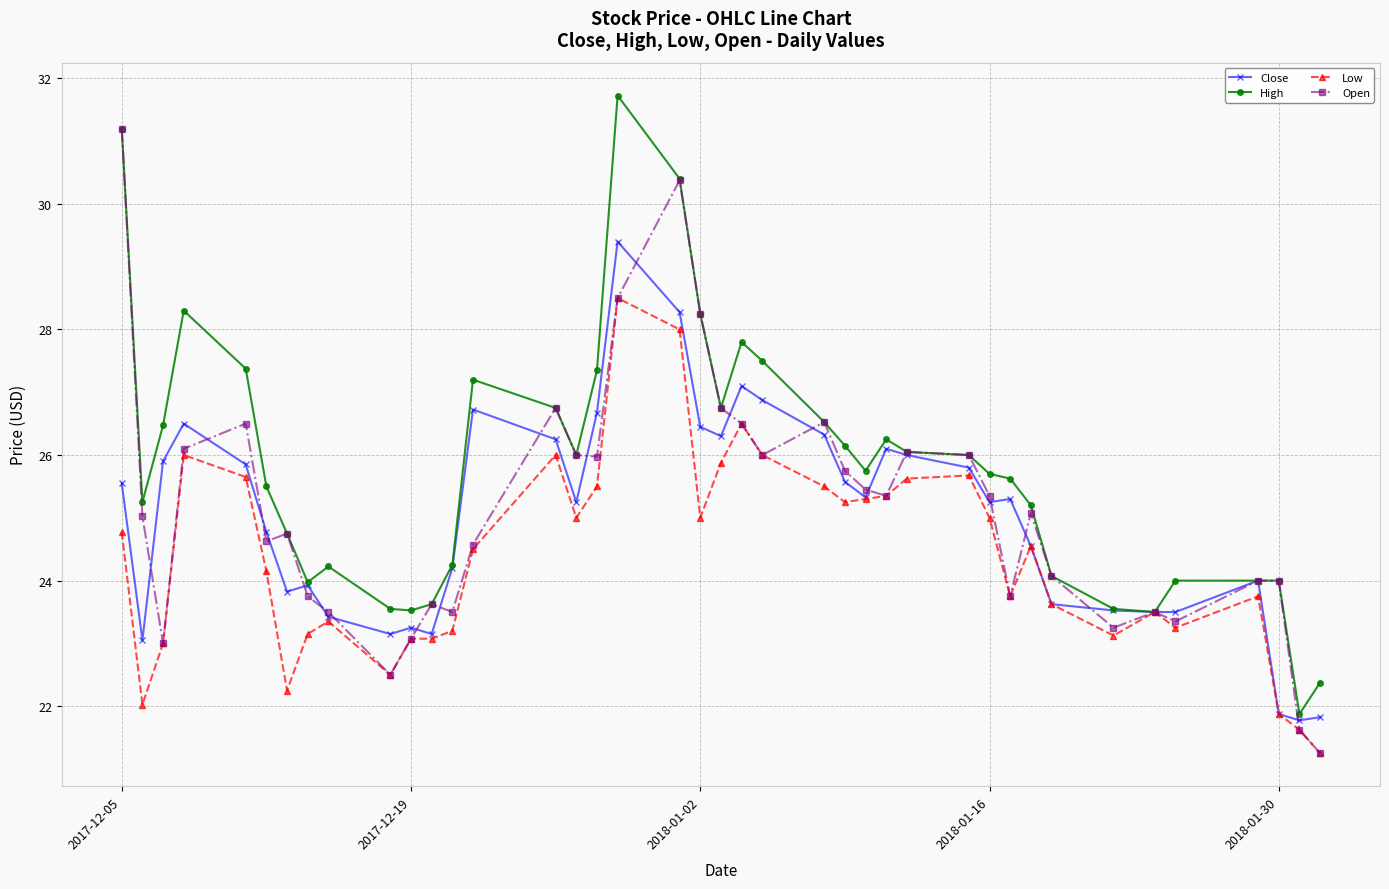

List the series in order of their peak value, lowest first.

Low, Close, Open, High